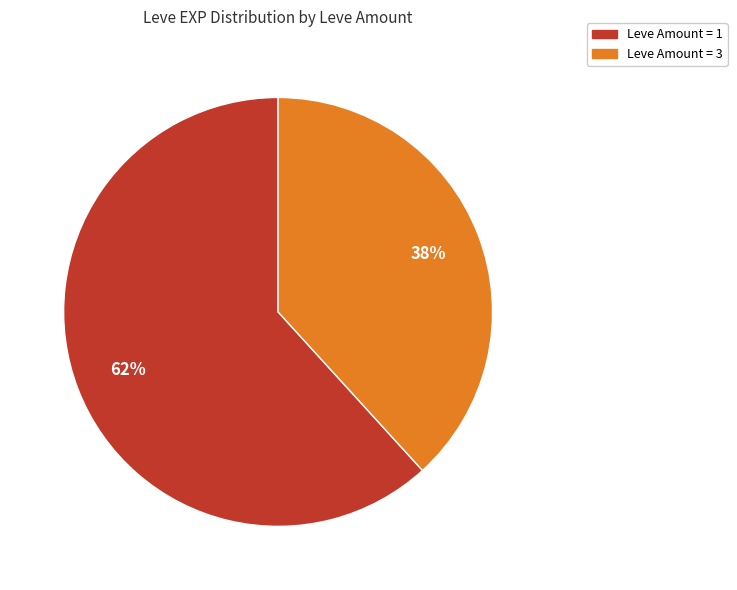

To the nearest percent, what is the average slice percentage?

50%